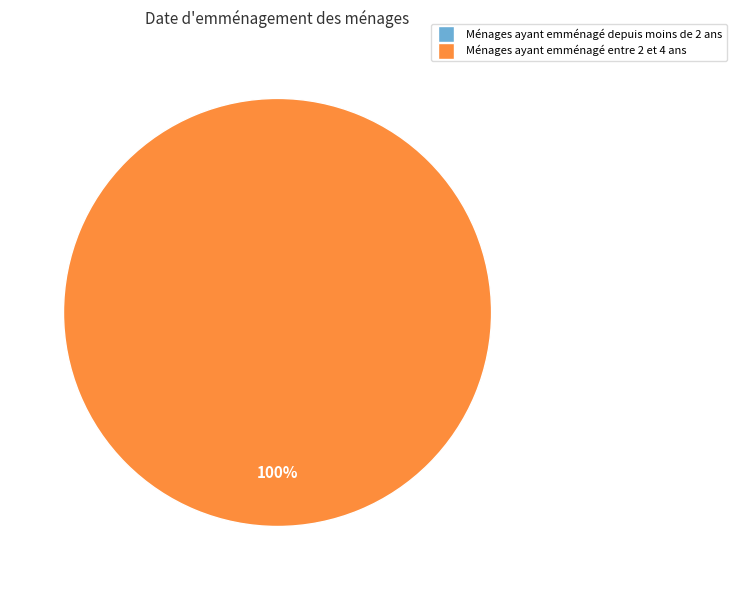

Do 2 and 1 together represent more than half of the pie?

Yes